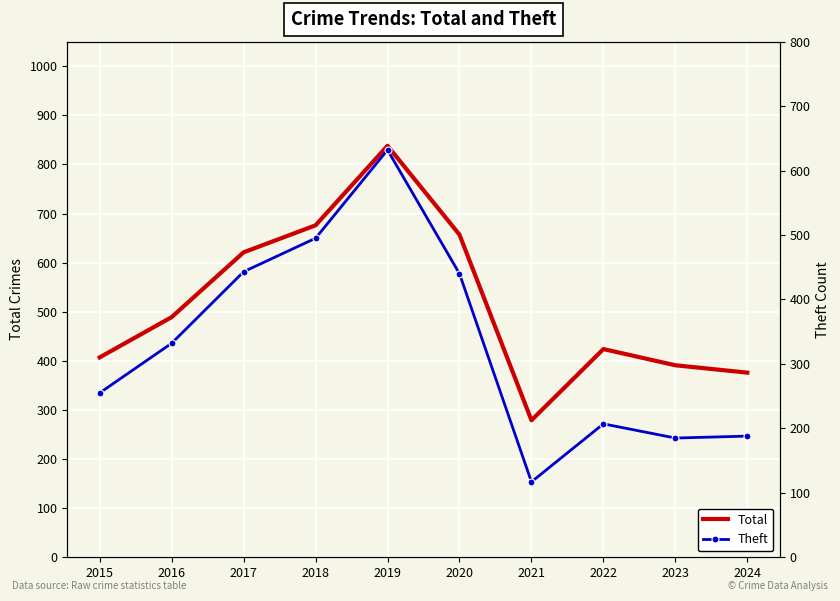

True or false: Total and Theft cross at least once.

False